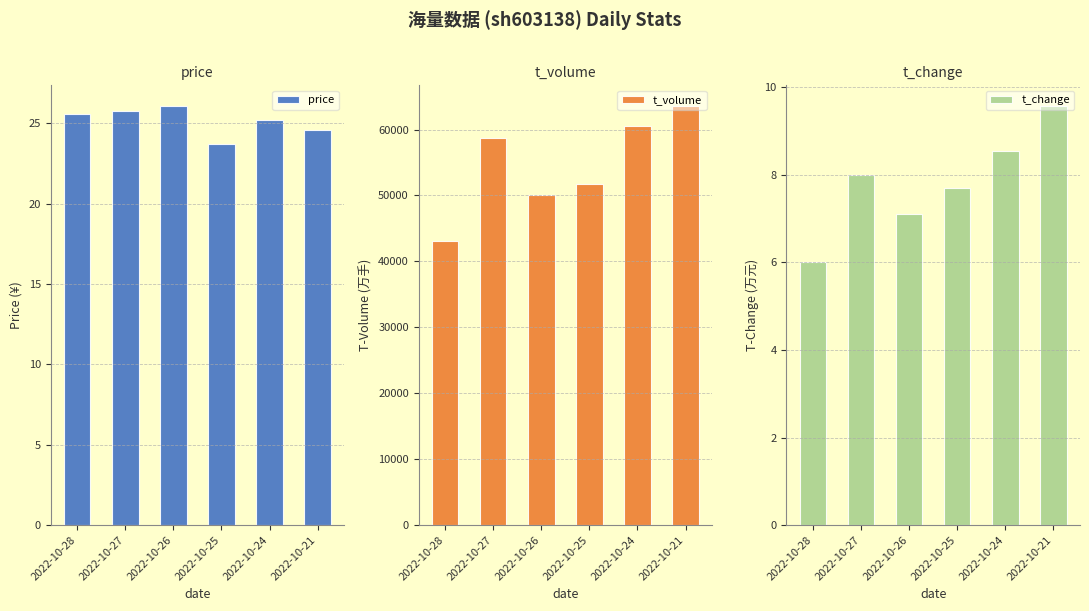

Does the chart contain stacked bars?

No